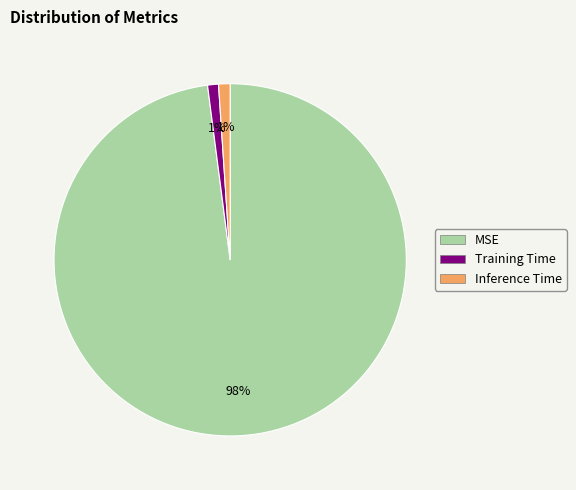

Count the number of slices in the pie.

3